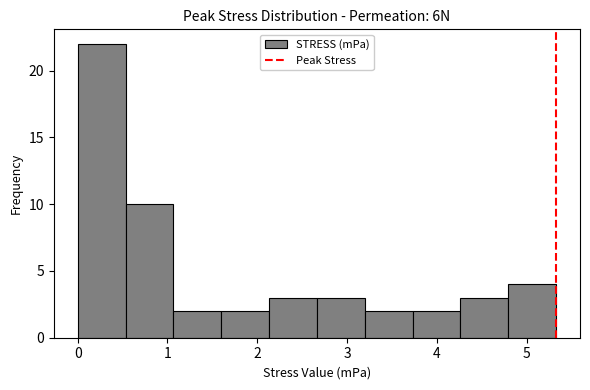

What is the height of the bar covering 0.0 to 0.5 on the x-axis? Neither the bar edges nor the heights are printed on the chart, so give them approximately, as read against the axes.

22